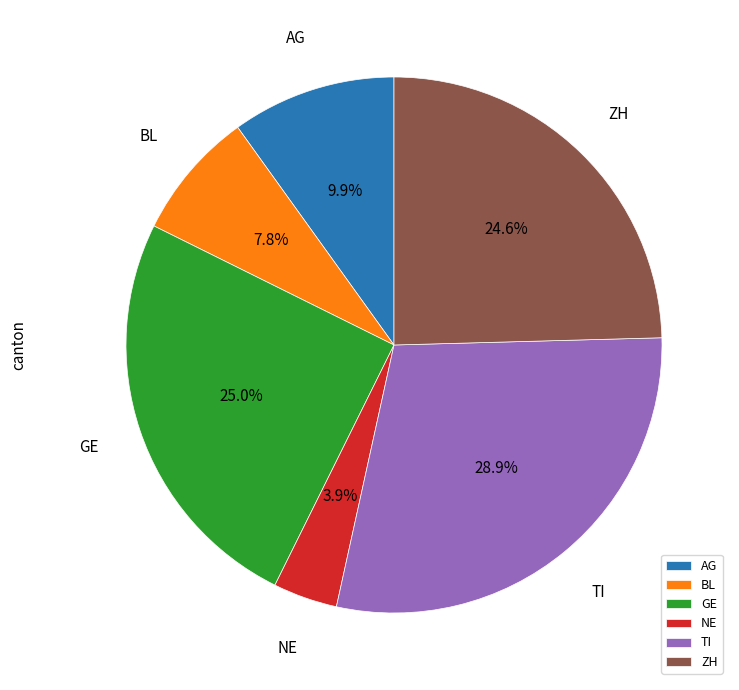

Which category has the biggest portion of the pie?

TI